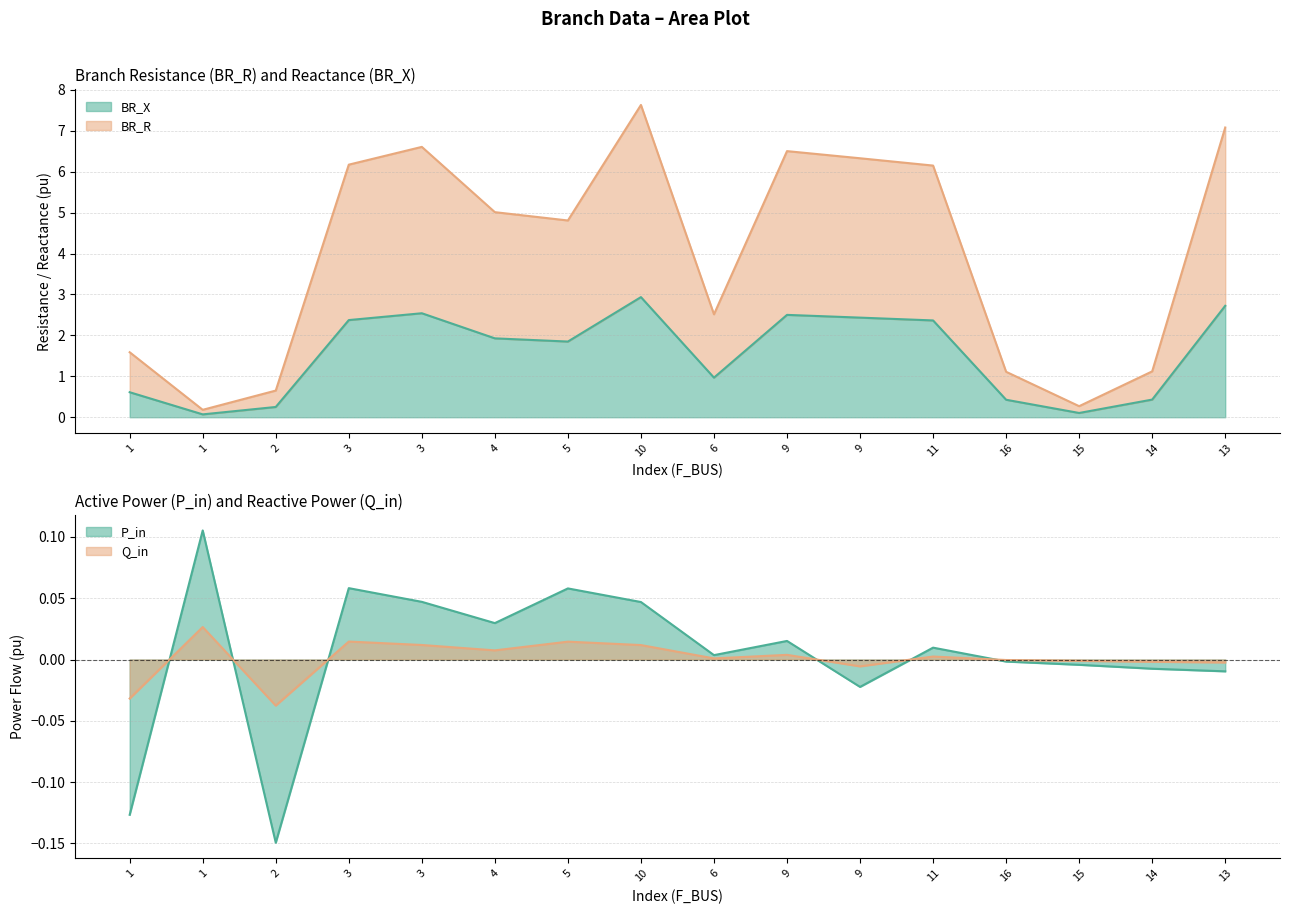

Rank the series at 11 from highest to lowest value.

BR_X, BR_R, P_in, Q_in